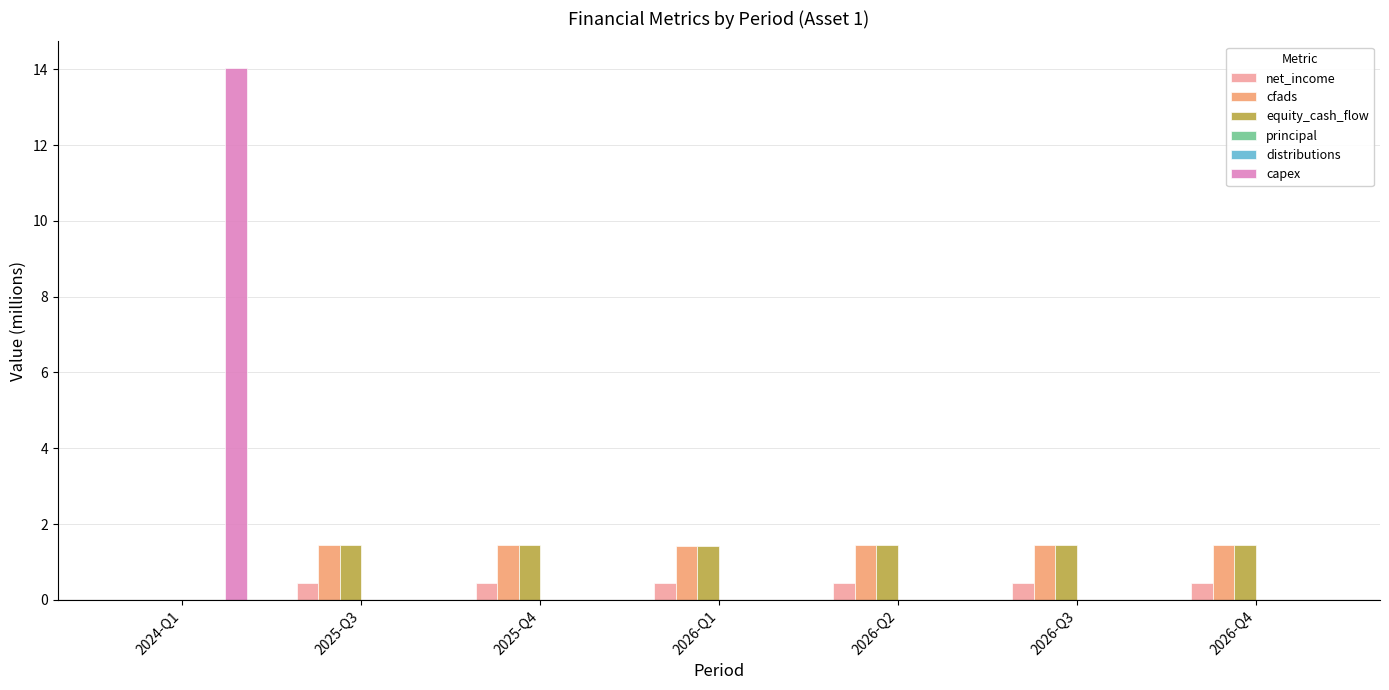

What is the average value of the equity_cash_flow series?

1.2